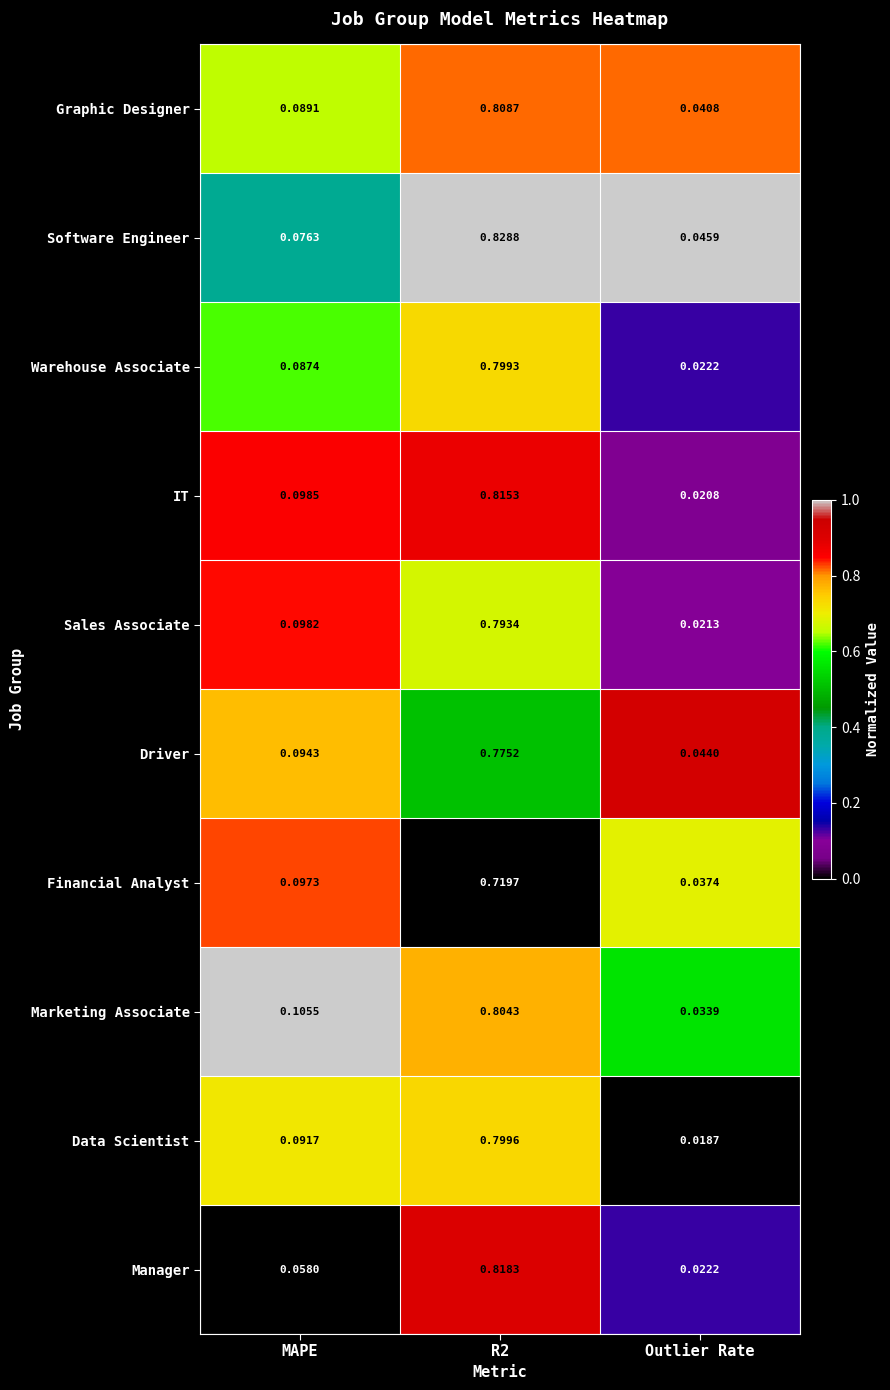

Which series changed the most between MAPE and Outlier Rate?

IT